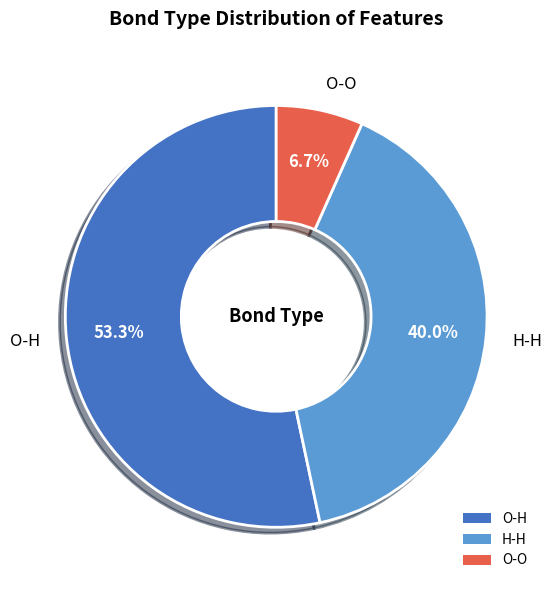

To the nearest percent, what is the average slice percentage?

33%